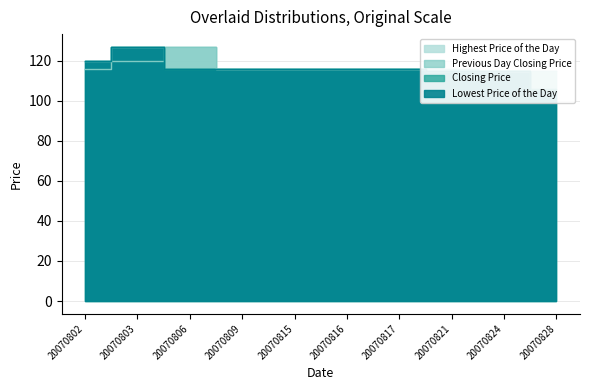

True or false: Closing Price has more than 2 points higher than both neighbors.

False